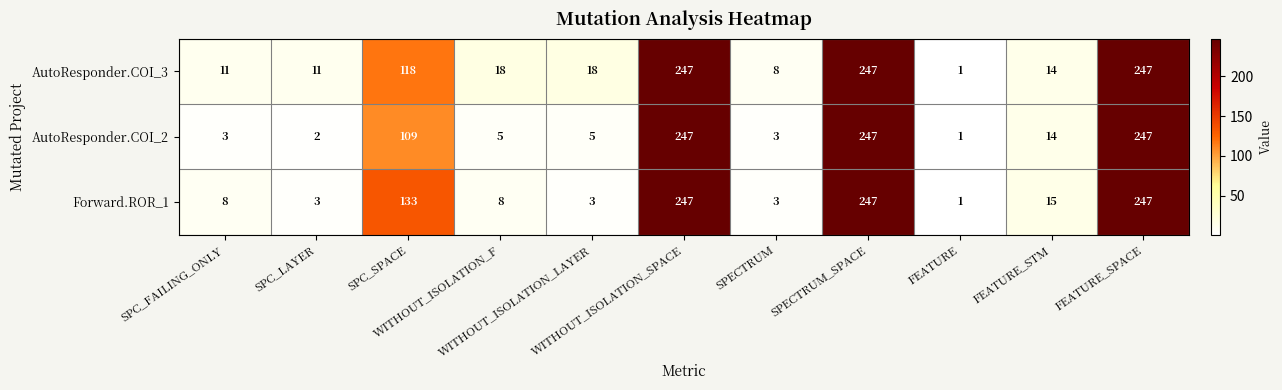

What is the average value of the Forward.ROR_1 series?

83